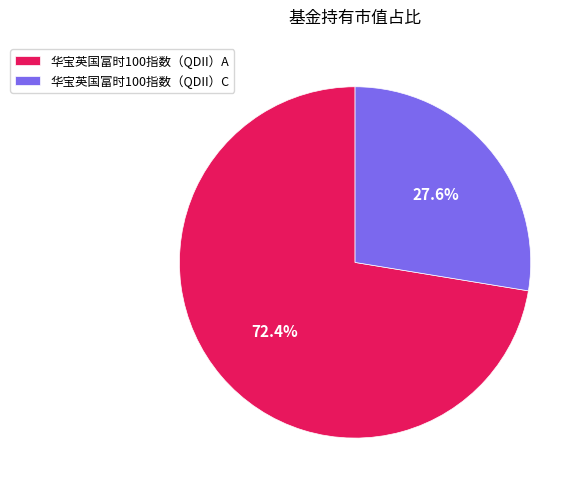

How many slices are in this pie chart?

2